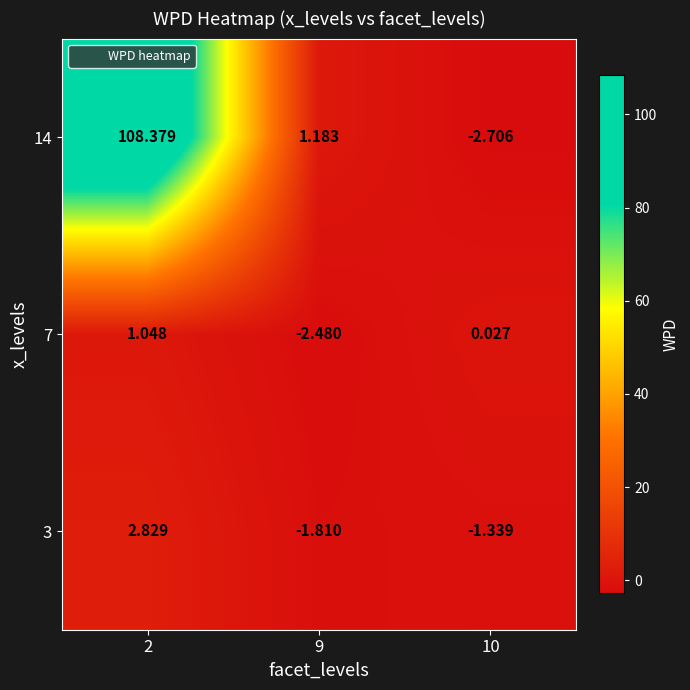

Is the value of 14 at 2 greater than the value of 3 at 2?

Yes